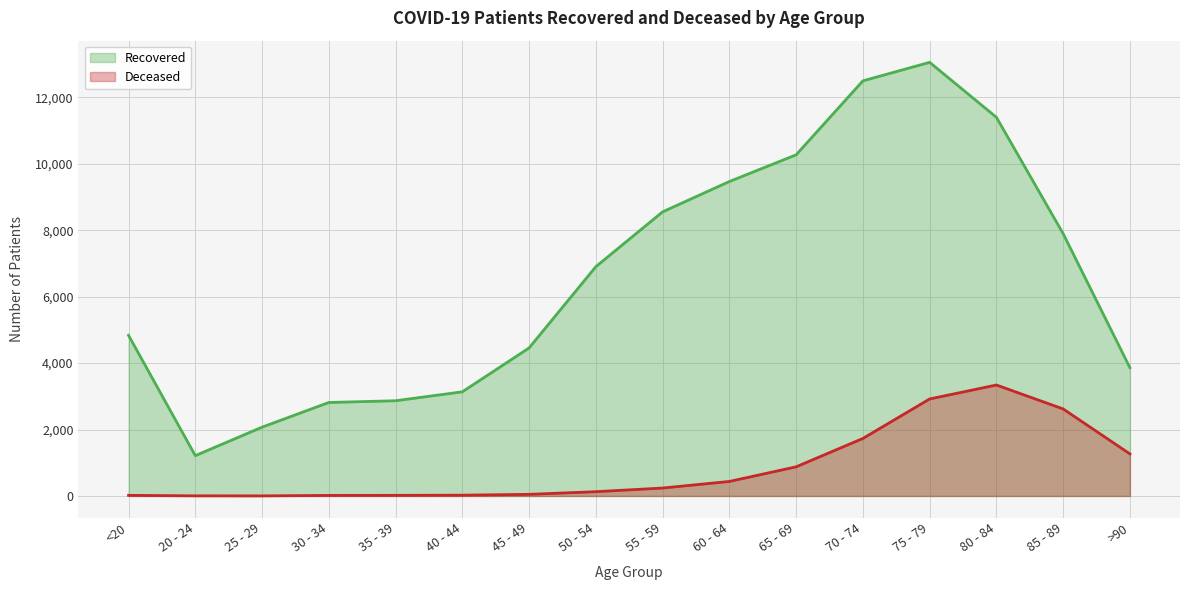

Read the patients_deceased value at 30 - 34, to the nearest 10.

20